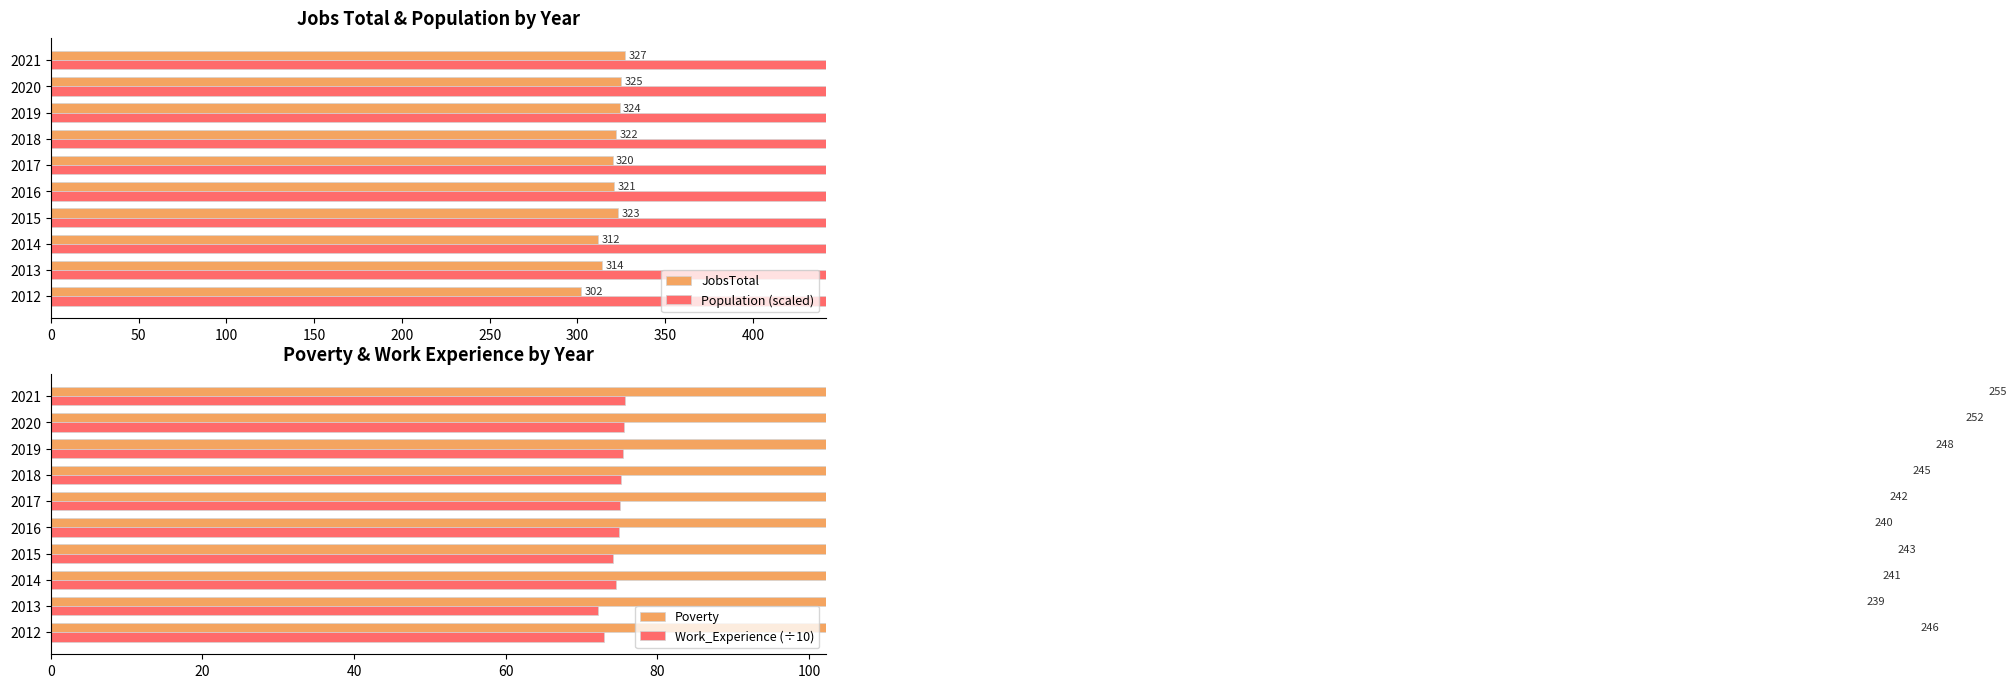

Does the chart contain any negative values?

No